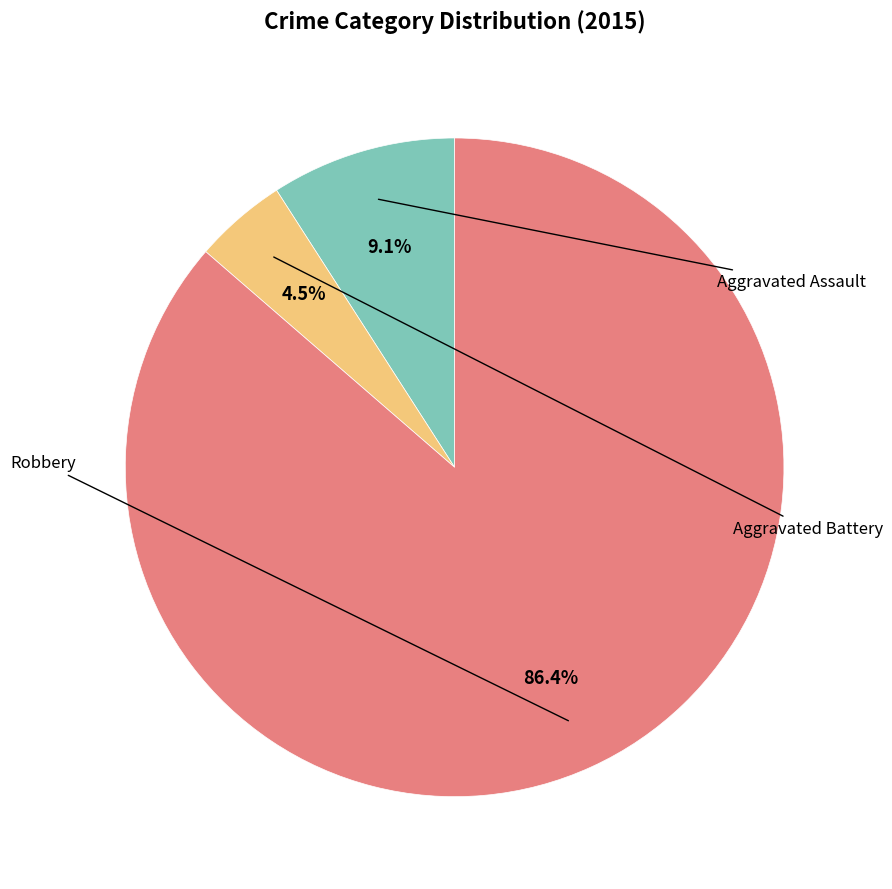

Is there any slice that represents more than half of the pie?

Yes